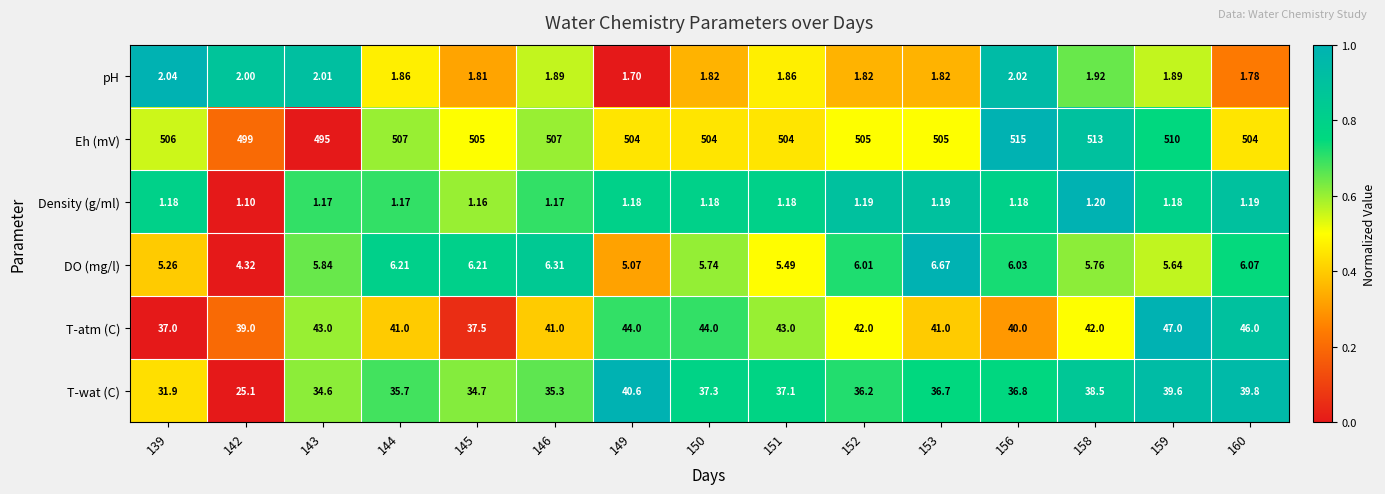

Count the number of categories in the chart.

15